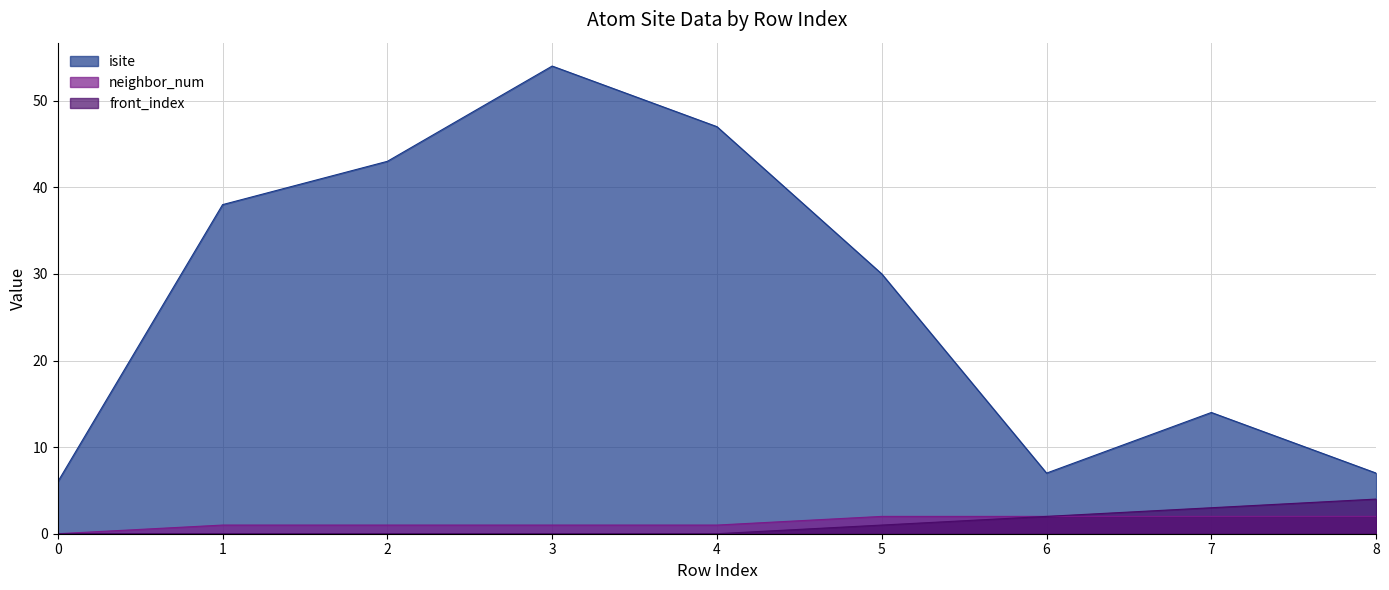

In isite, how many points are lower than both neighbors (excluding endpoints)?

1